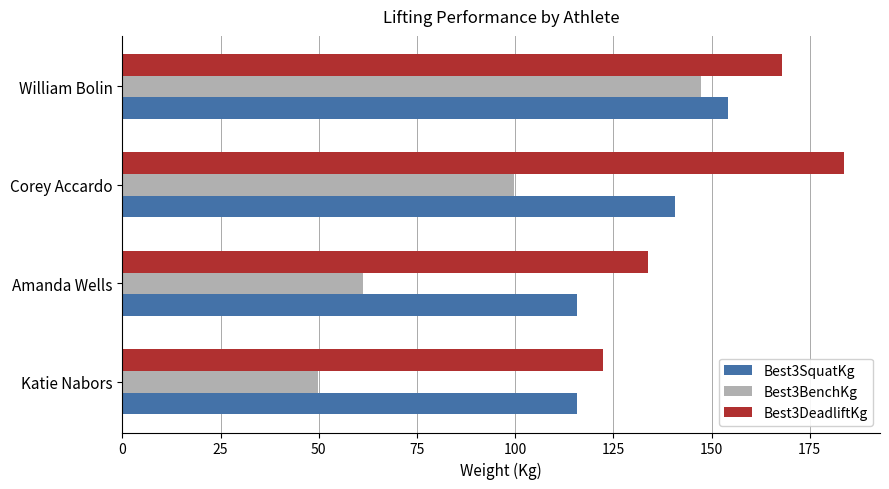

How many data points in Best3DeadliftKg are less than 167?

2